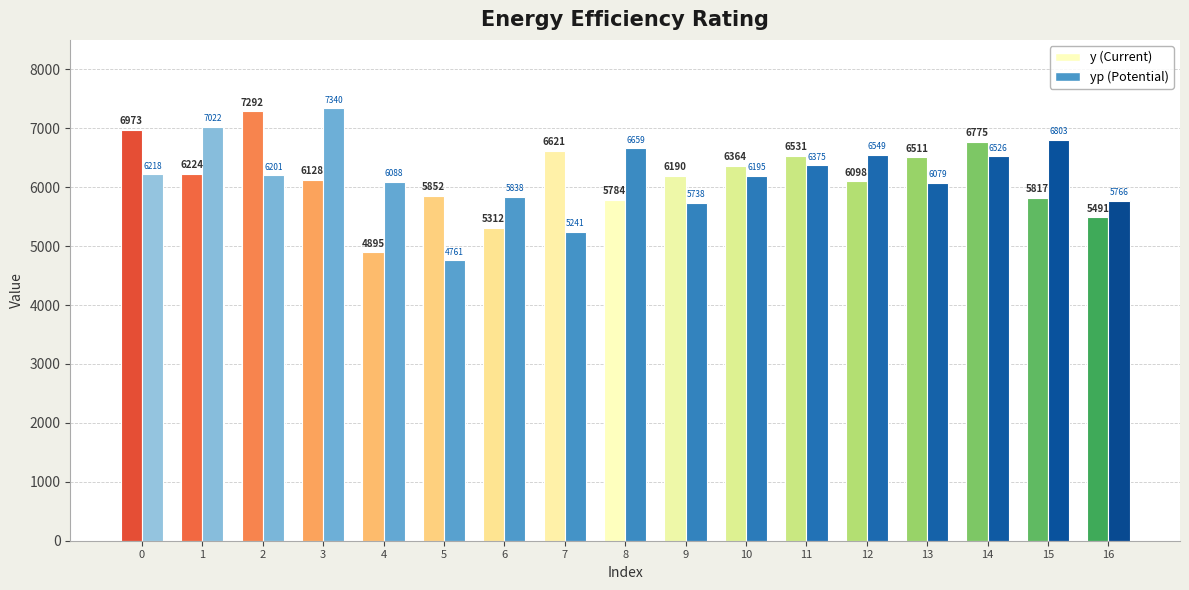

How many groups of bars are there?

17